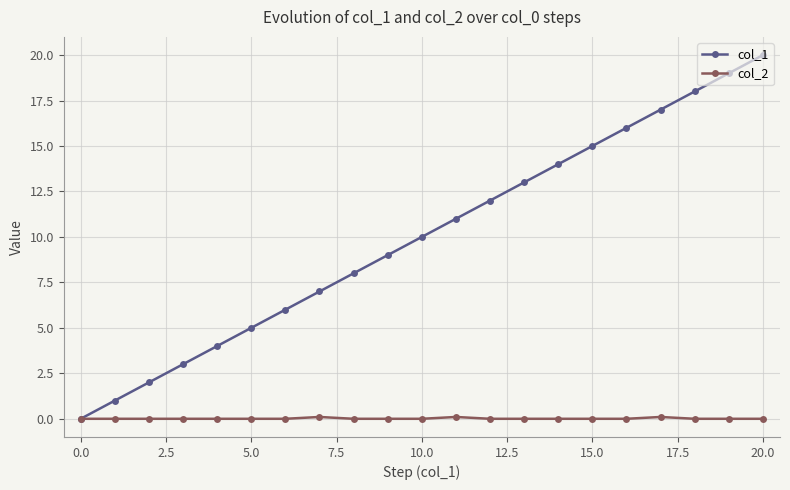

Which series has the largest range (max minus min)?

col_1